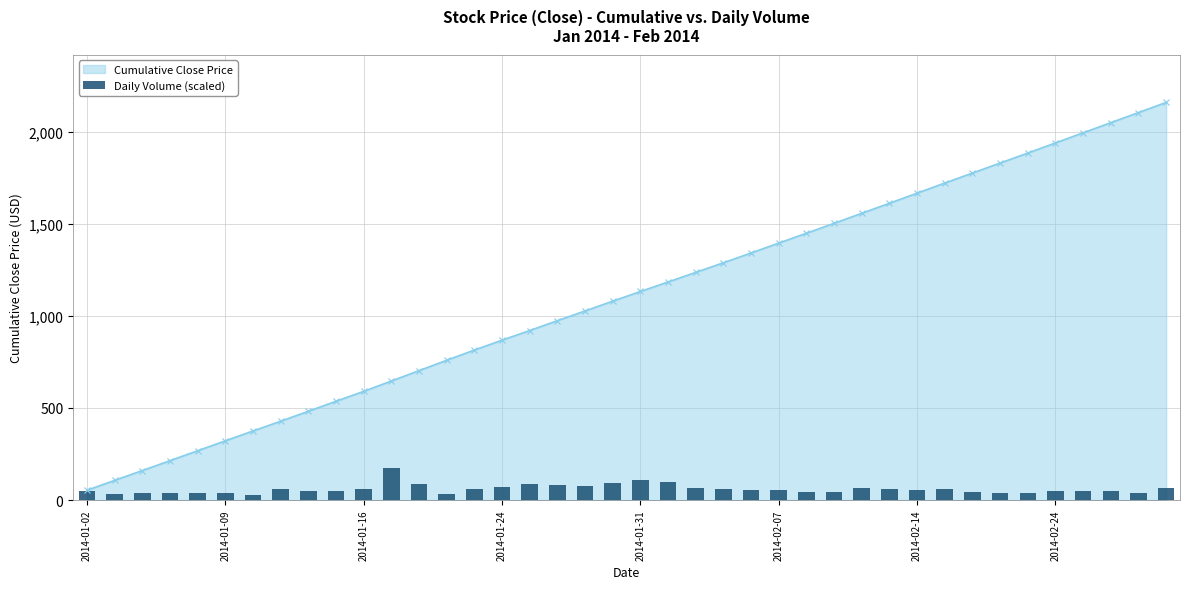

True or false: Cumulative Close Price has more than 0 interior local peaks.

False